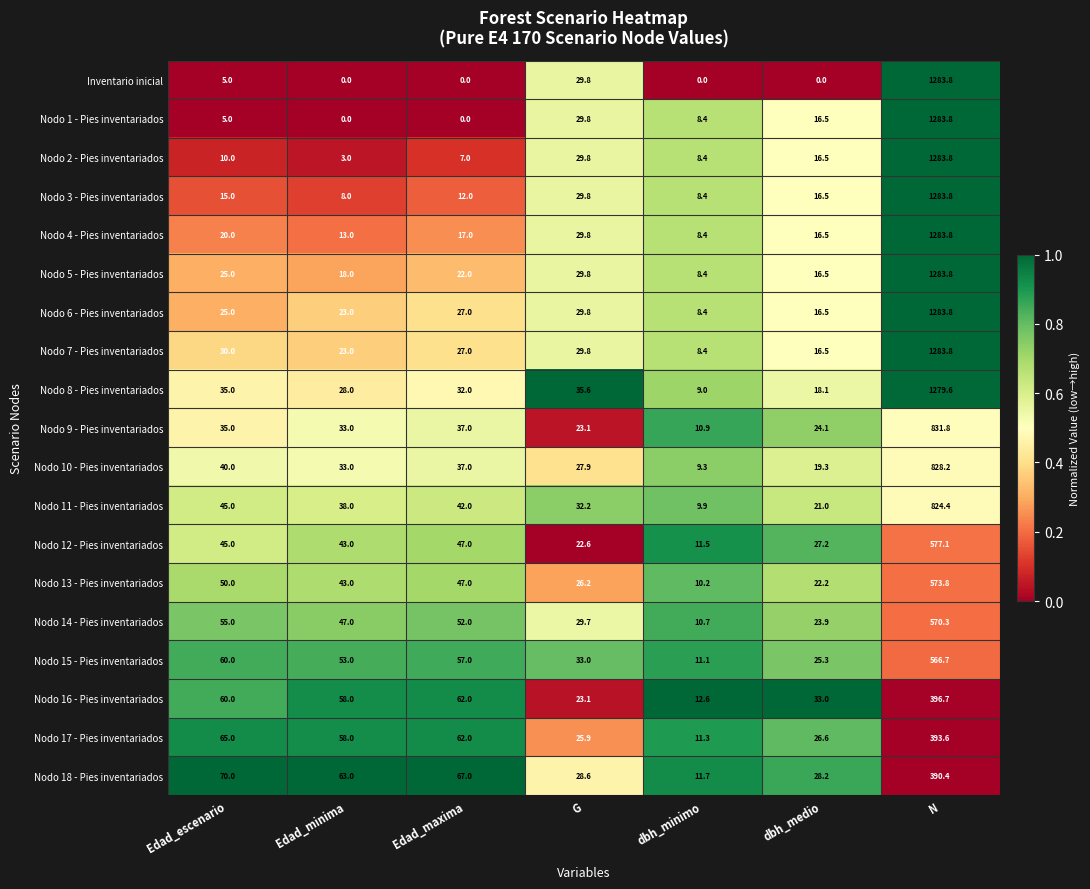

True or false: Nodo 5 - Pies inventariados has a value of 845.0 at N.

False